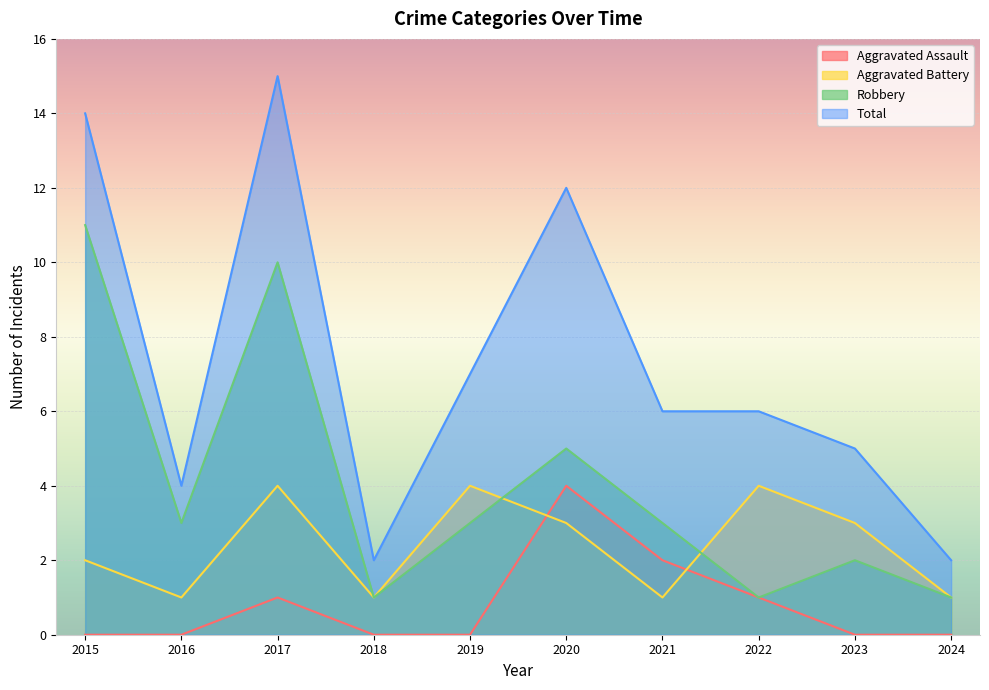

What is the difference between the maximum and minimum values in the Total series?

13